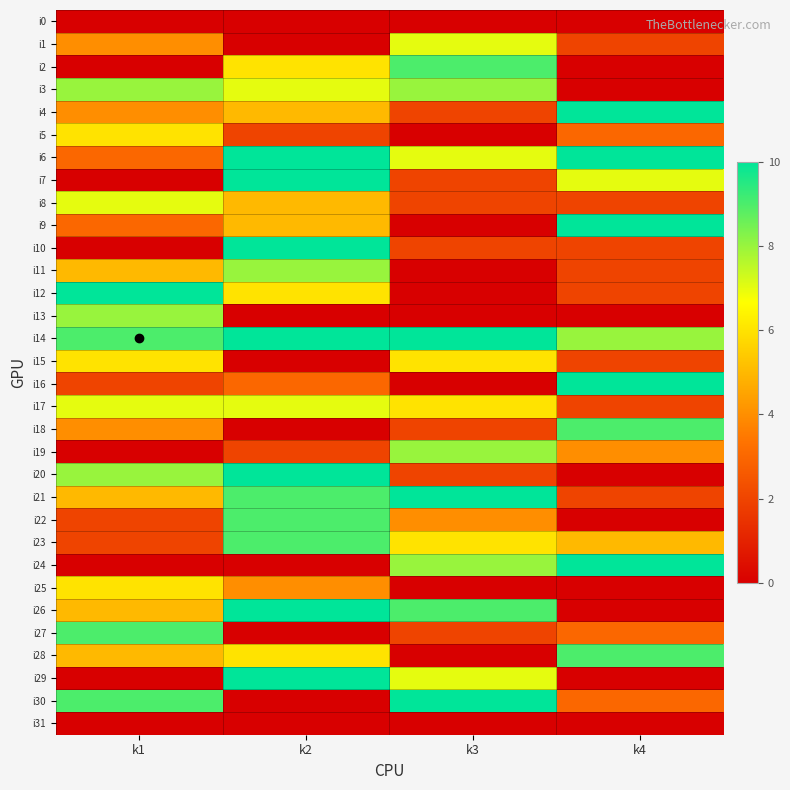

Which series has the widest spread of values?

i7